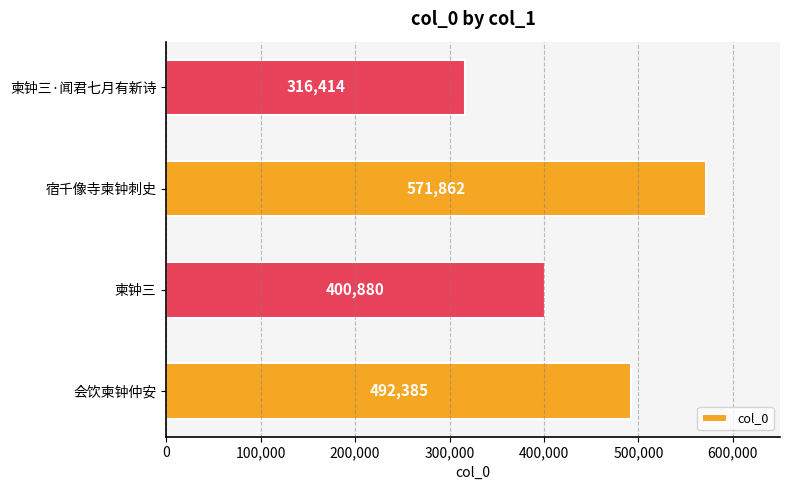

Approximately how many times larger is the value at 柬钟三·闻君七月有新诗 compared to 会饮柬钟仲安?

0.6